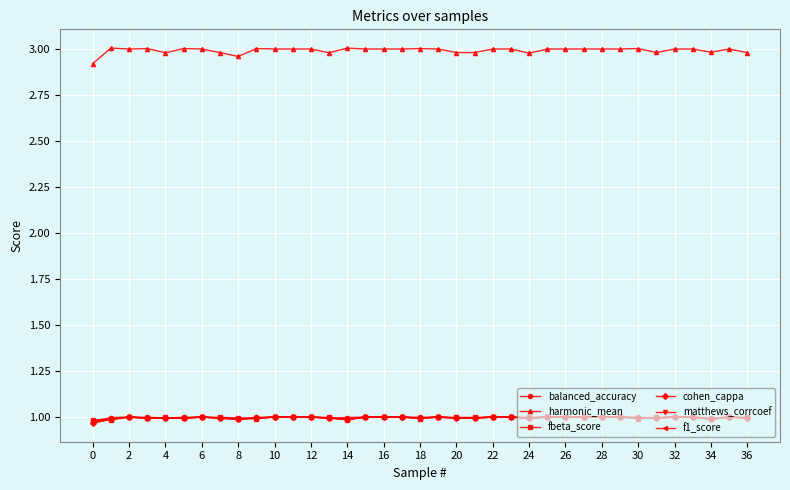

How many lines are shown in the chart?

6